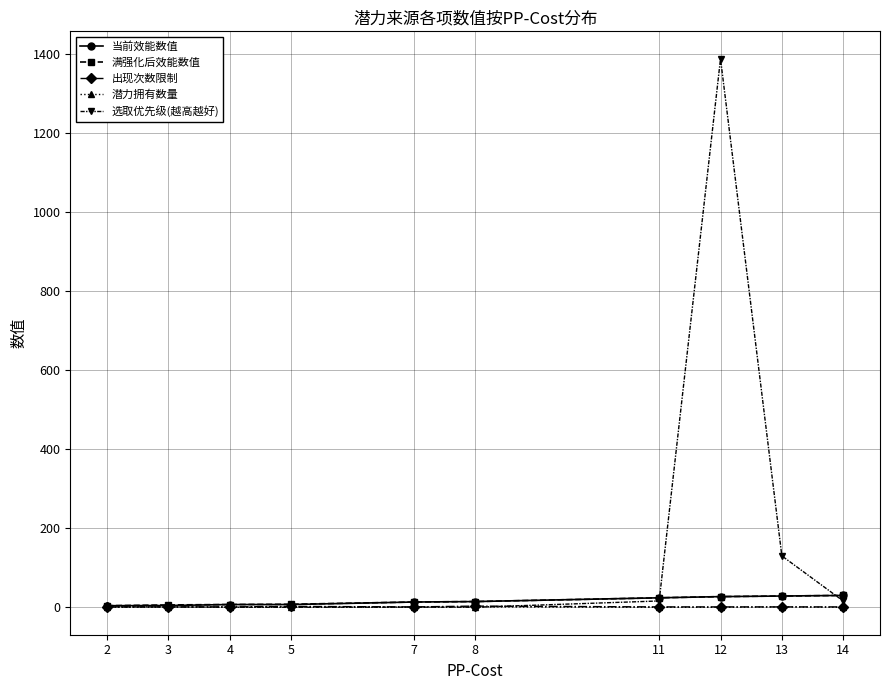

At which category is the sum across all series the highest?

12